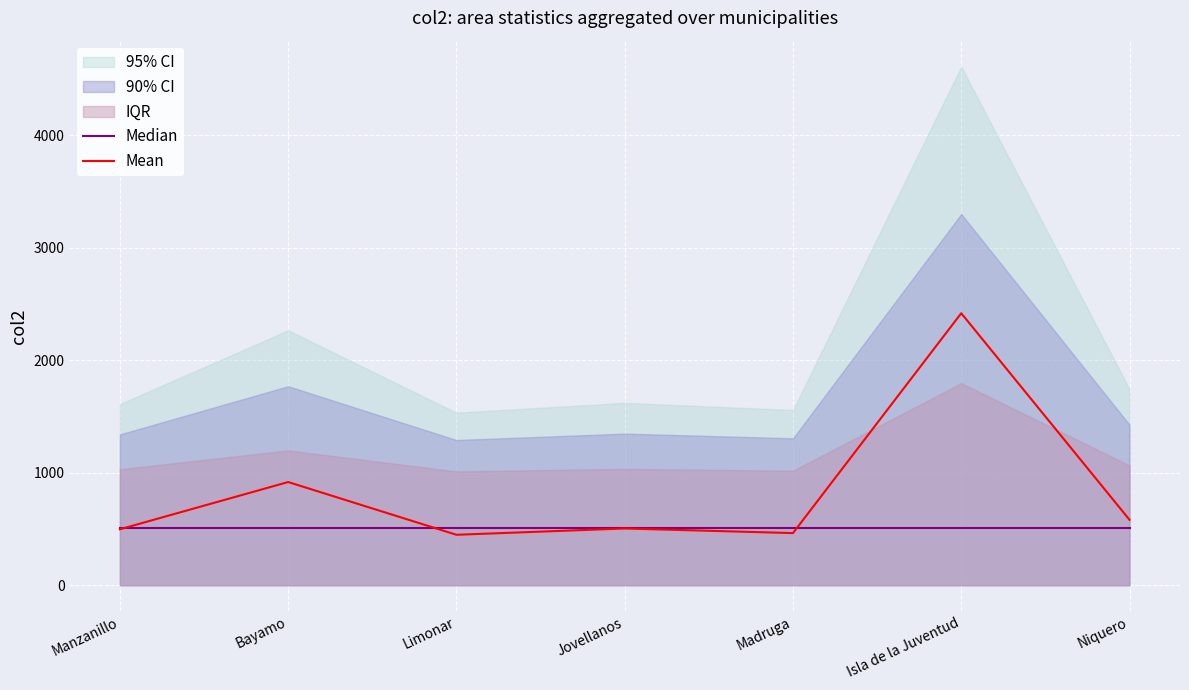

Which series has the largest total across all categories?

Mean